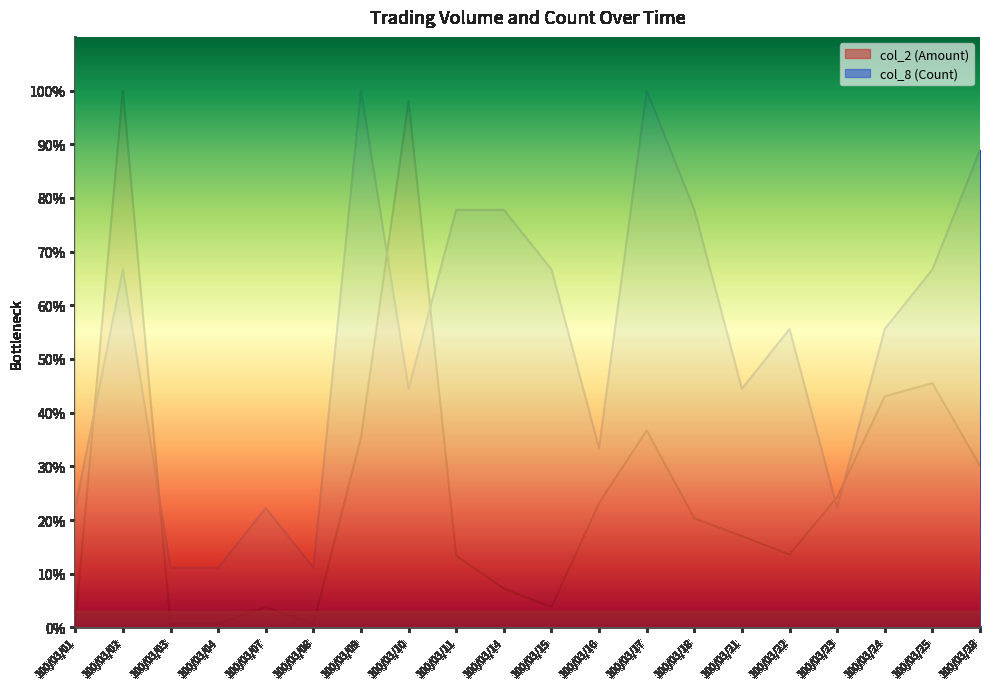

Read the col_2 (Amount) value at 100/03/08.

0.6